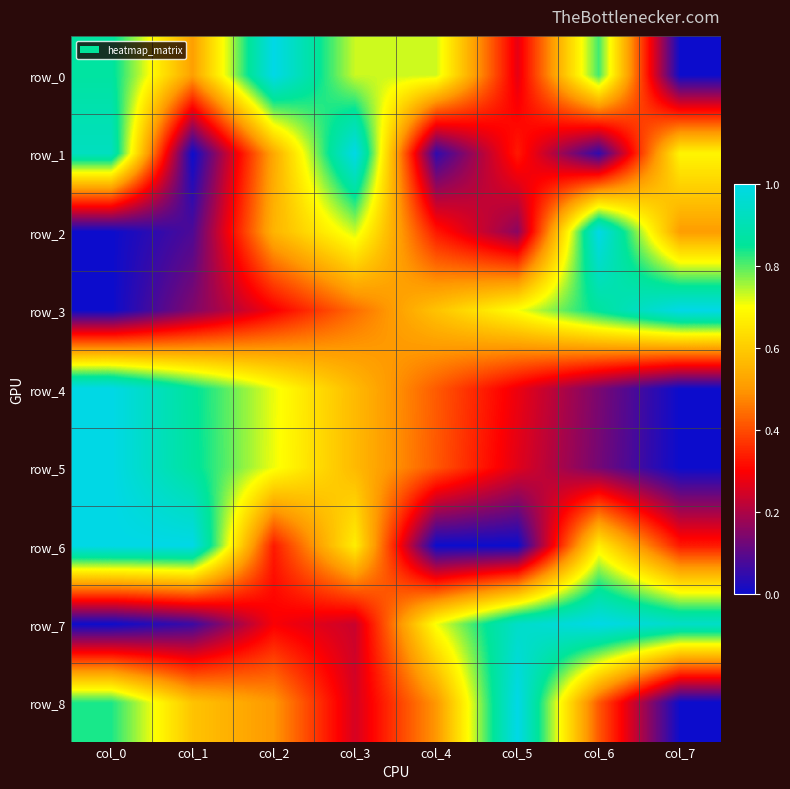

At how many categories does at least one series exceed 0?

8